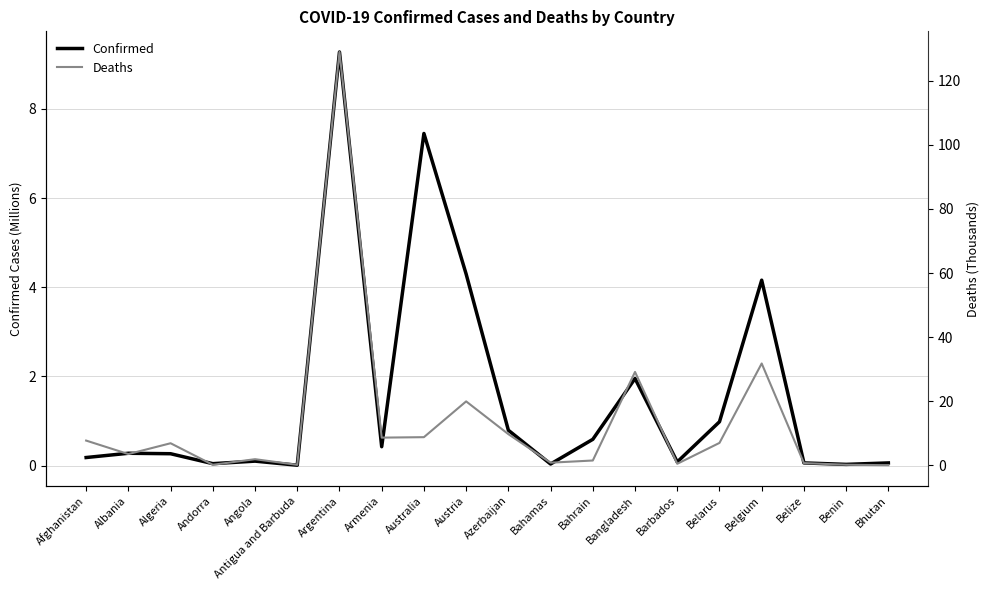

Which series has the largest total across all categories?

Deaths